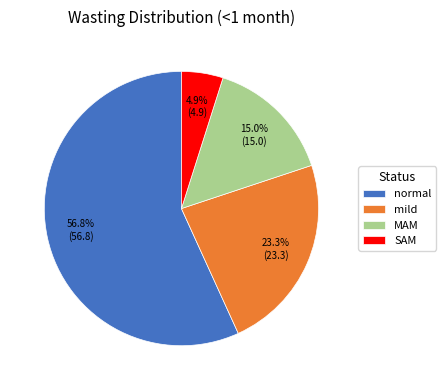

Combined, what portion of the pie is SAM and MAM?

19.9%